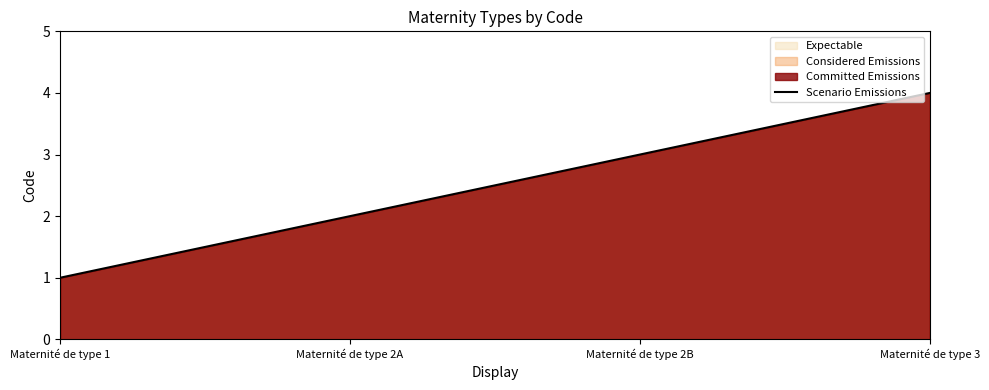

Reading left to right, what are all the values shown in this chart?

Maternité de type 1=1	Maternité de type 2A=2	Maternité de type 2B=3	Maternité de type 3=4